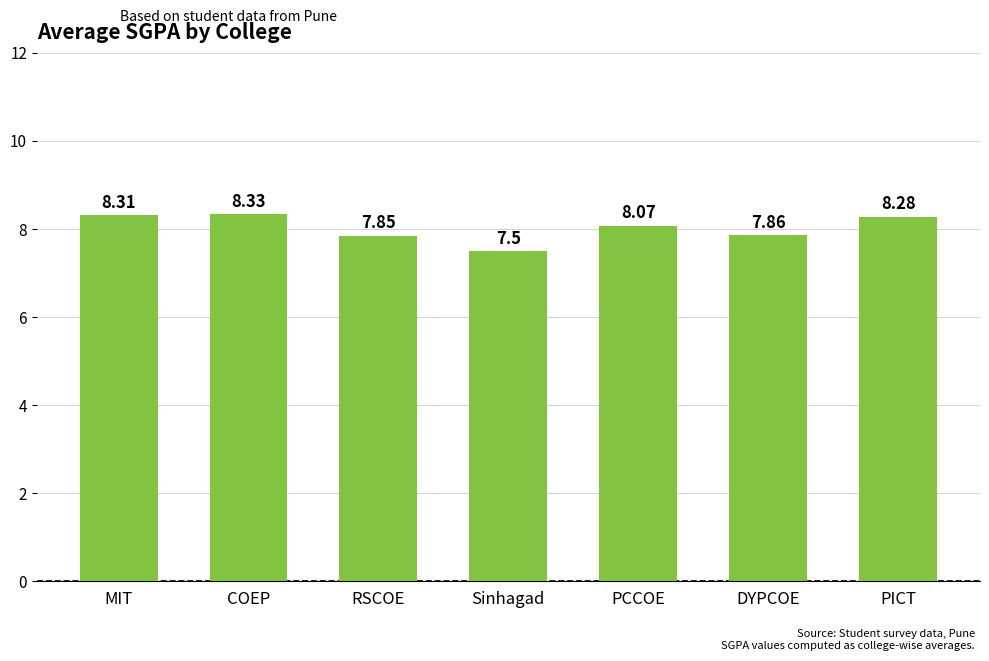

List the labels in order of value, smallest first.

Sinhagad, RSCOE, DYPCOE, PCCOE, PICT, MIT, COEP